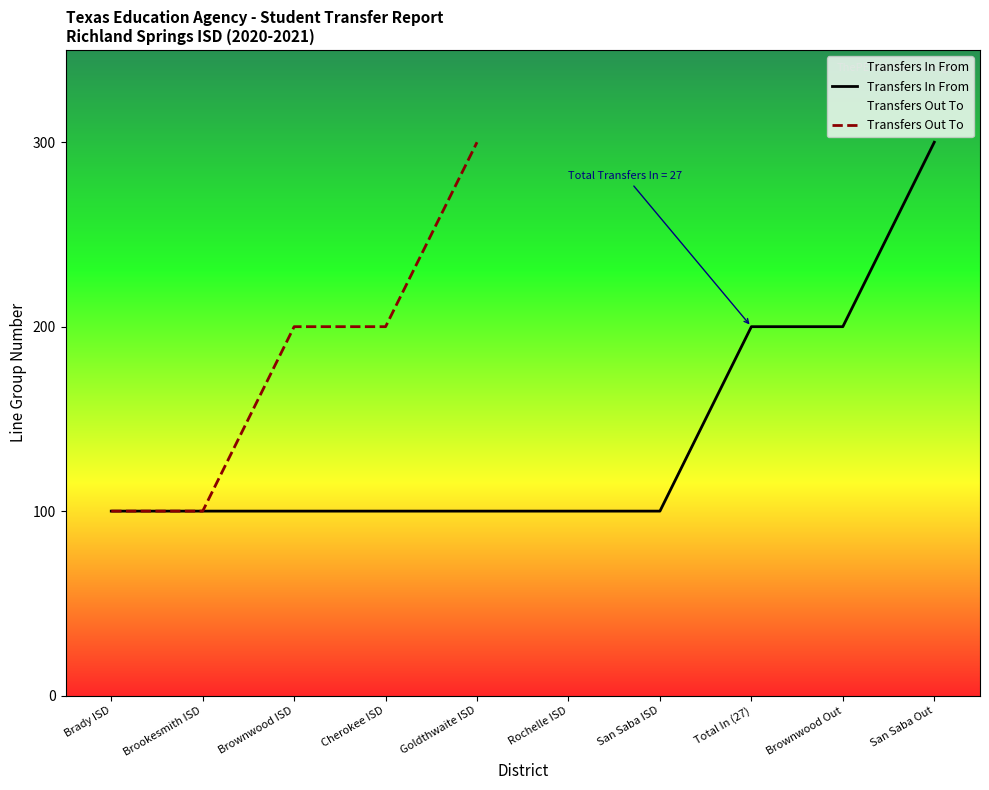

Read the value at Cherokee ISD, to the nearest 5.

100